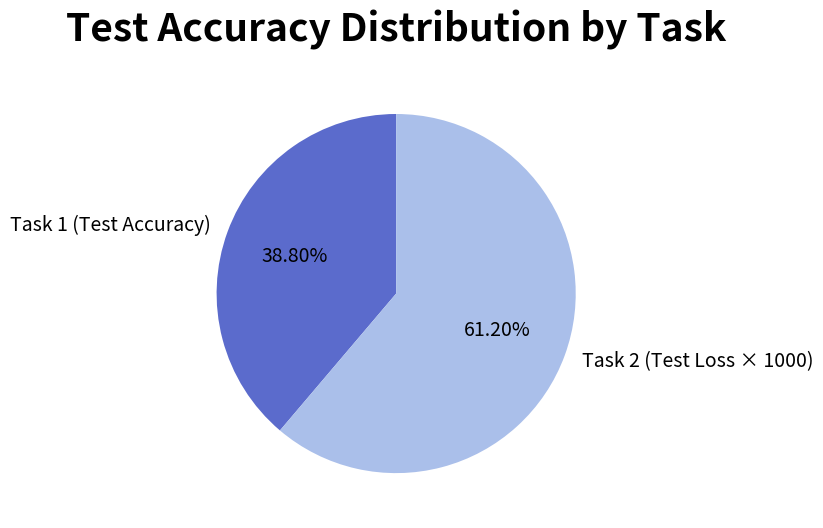

To the nearest percent, what is the average slice percentage?

50%